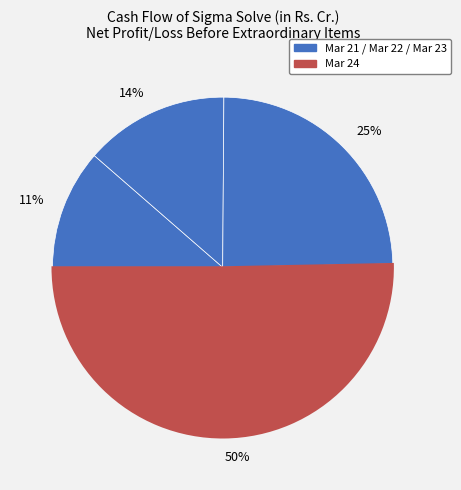

How many slices are in this pie chart?

4